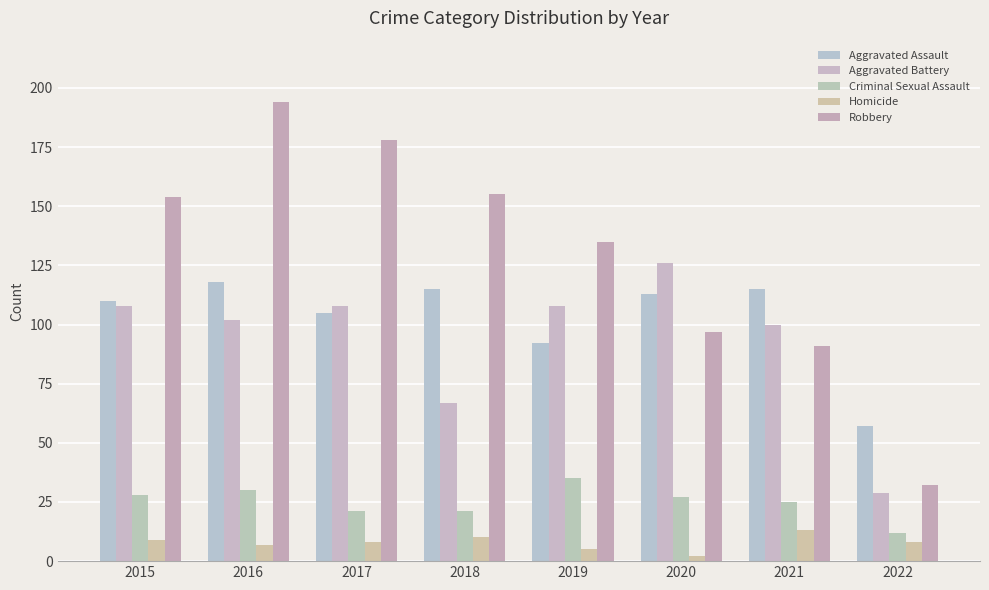

True or false: Aggravated Assault has a value of 66 at 2021.

False